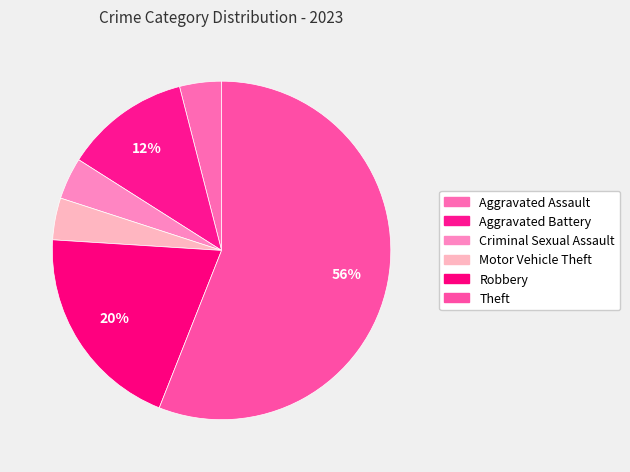

How many slices are in this pie chart?

6